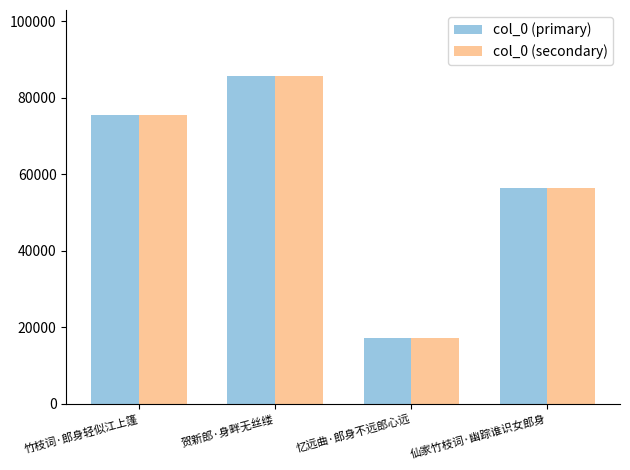

What is the maximum value for col_0 (secondary)?

85839